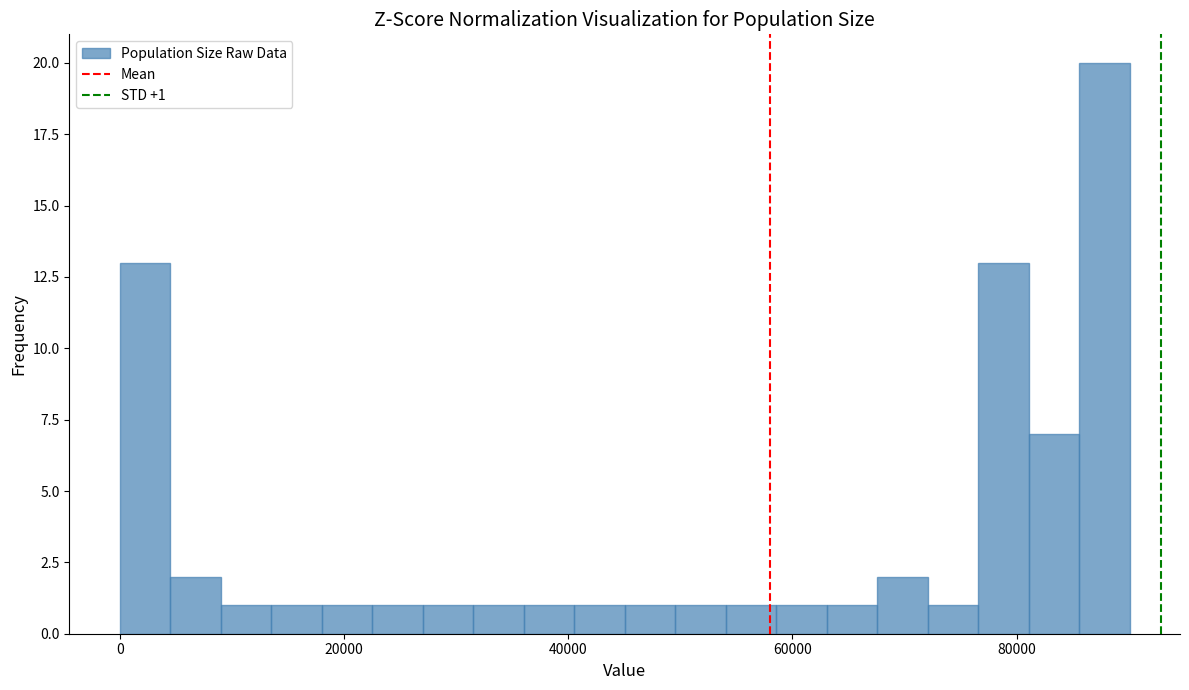

Around what value on the x-axis is the tallest bar? Give the approximate position of its centre, as read against the axis.

88000